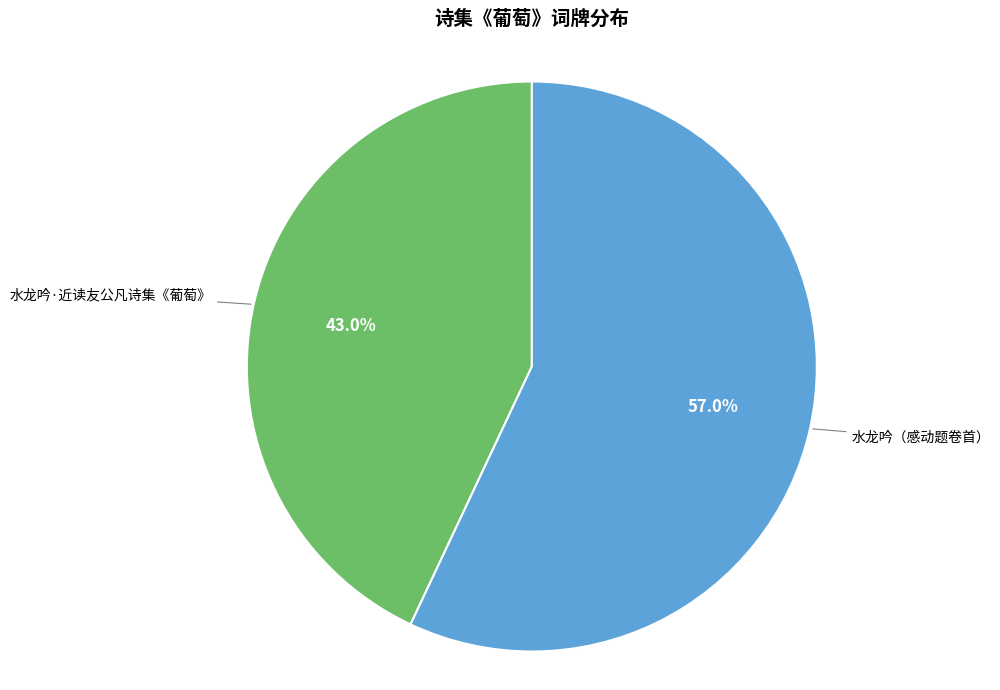

Is there any slice that represents more than half of the pie?

Yes